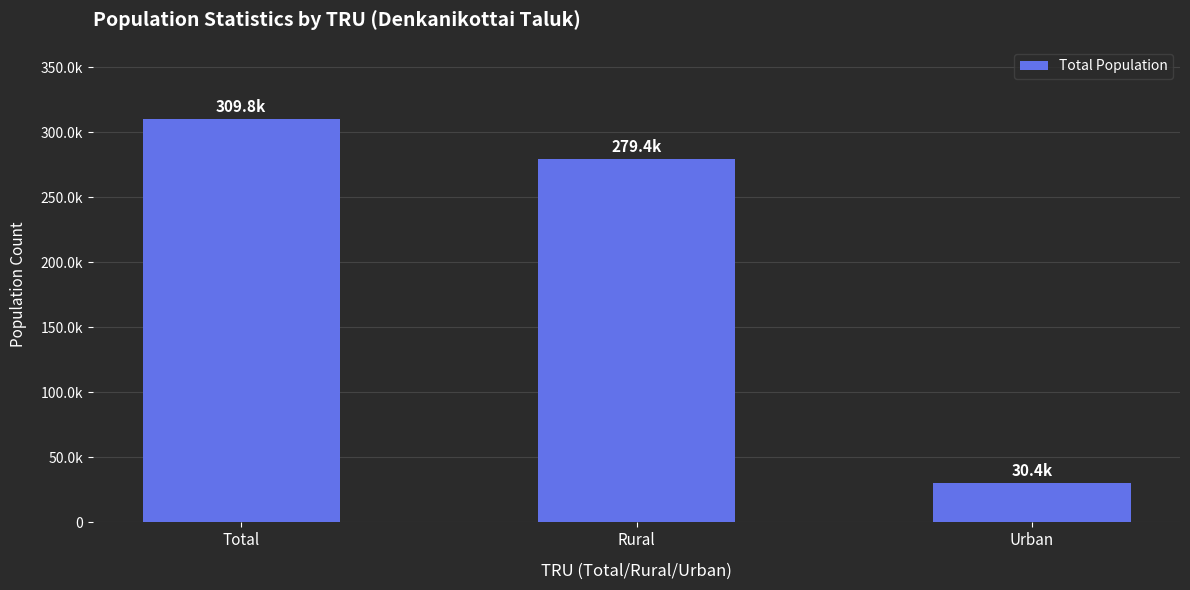

At which category does the chart reach its peak across all series?

Total